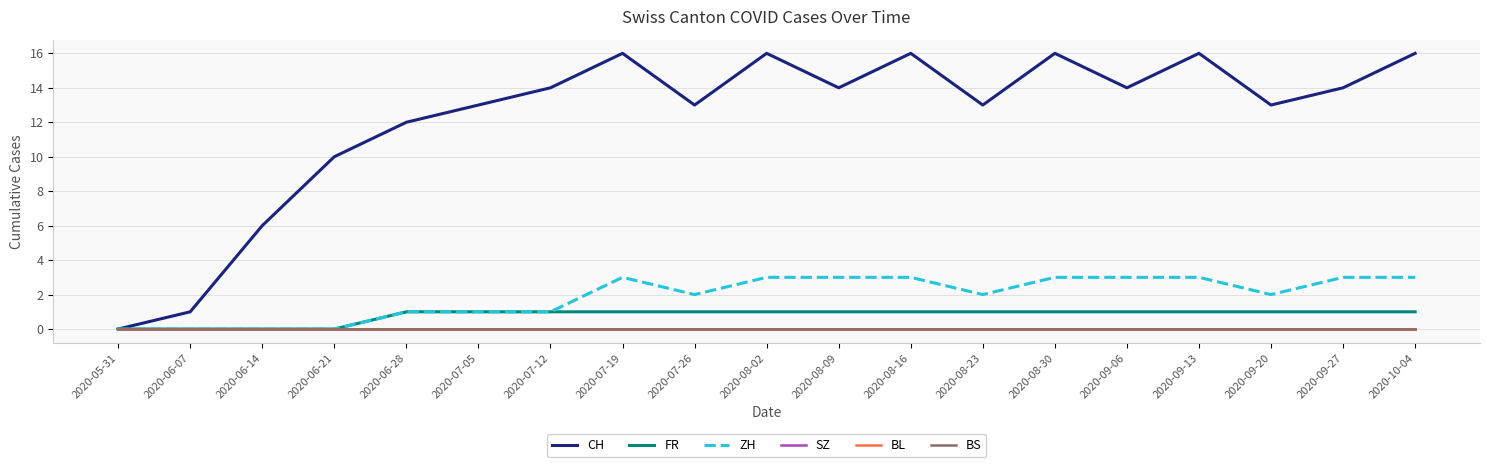

What is the sum of all FR values?

15